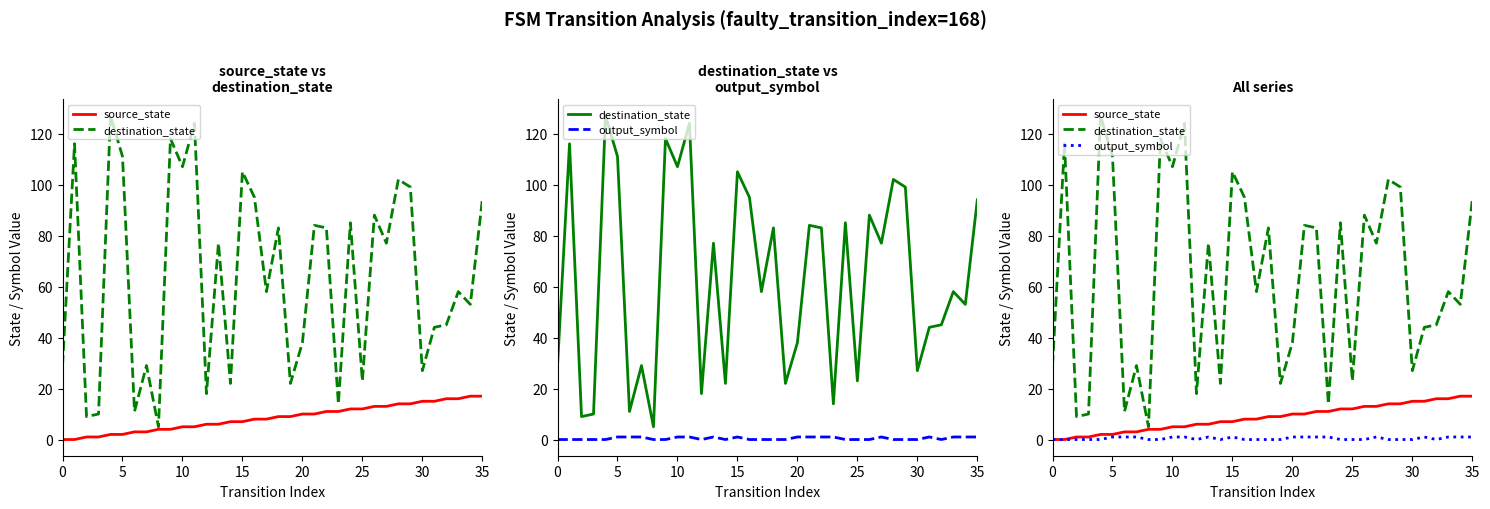

At how many categories does at least one series exceed 96?

9